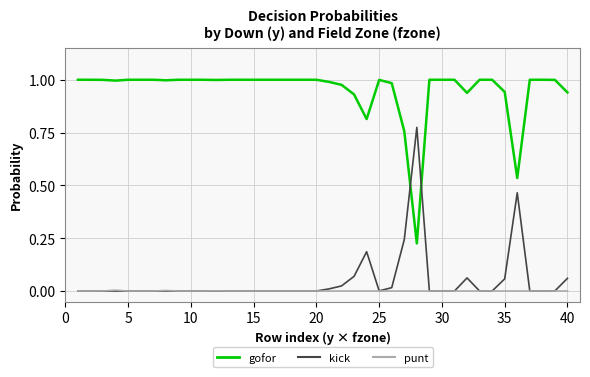

Is this an area chart (filled region under the line)?

No